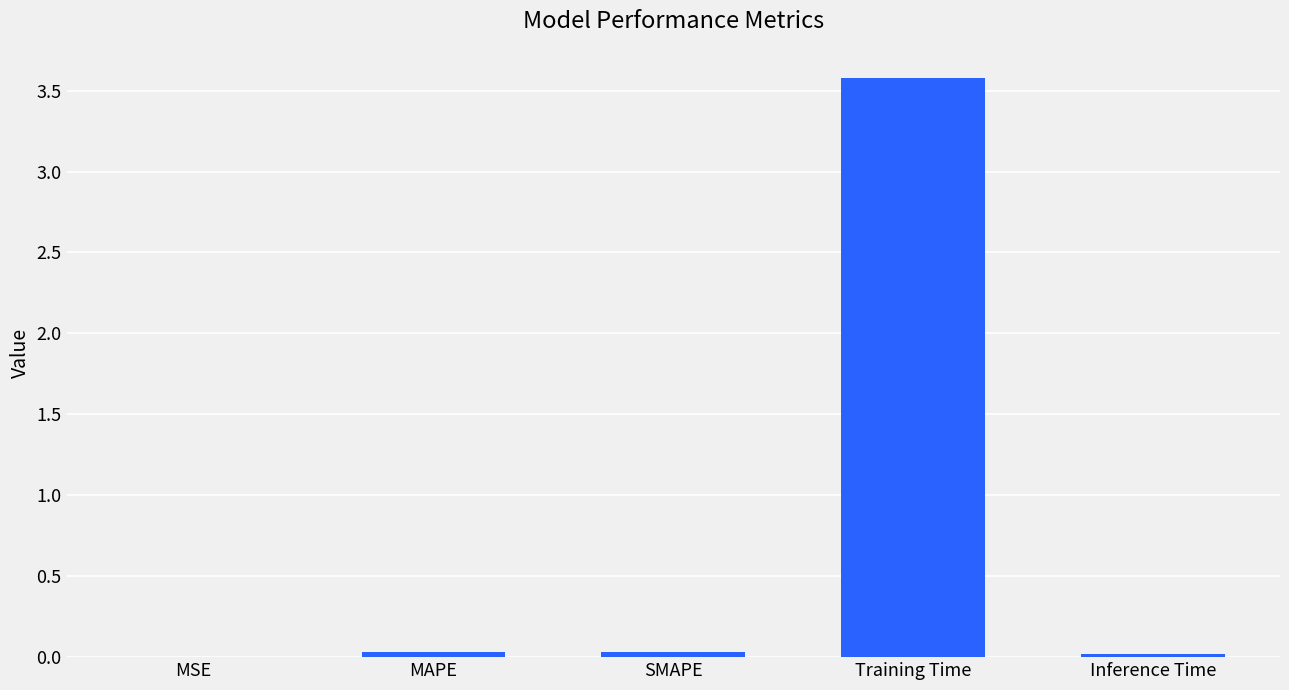

The value at Inference Time is 0.0. True or false?

True